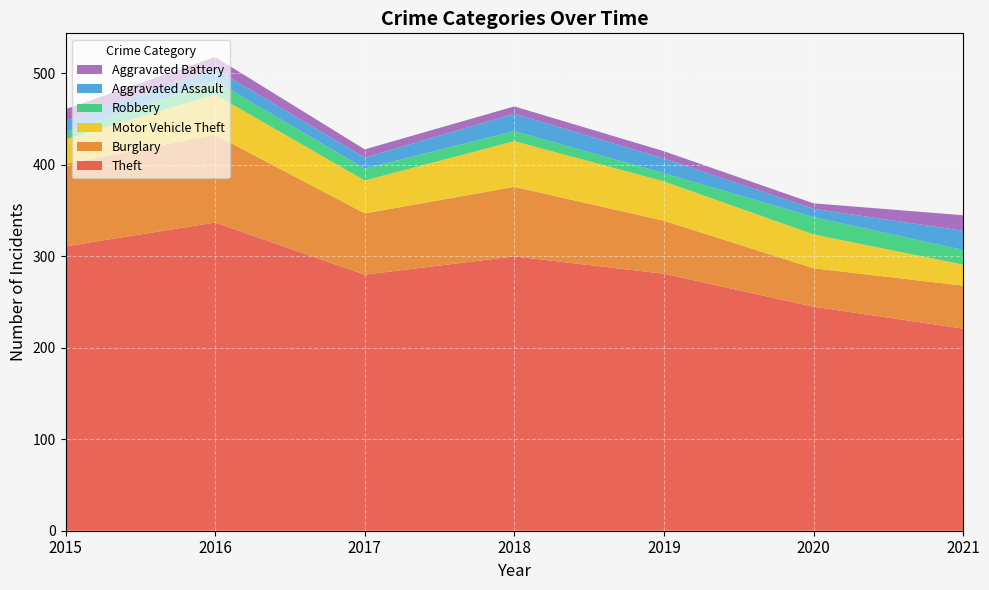

Reading left to right, transcribe all the data shown in this chart.

Theft: 2015=311	2016=337	2017=280	2018=300	2019=281	2020=245	2021=221
Burglary: 2015=90	2016=96	2017=67	2018=76	2019=58	2020=42	2021=47
Motor Vehicle Theft: 2015=27	2016=44	2017=36	2018=50	2019=43	2020=37	2021=23
Robbery: 2015=8	2016=15	2017=13	2018=11	2019=9	2020=19	2021=16
Aggravated Assault: 2015=12	2016=13	2017=12	2018=19	2019=16	2020=9	2021=21
Aggravated Battery: 2015=13	2016=13	2017=9	2018=8	2019=8	2020=6	2021=17